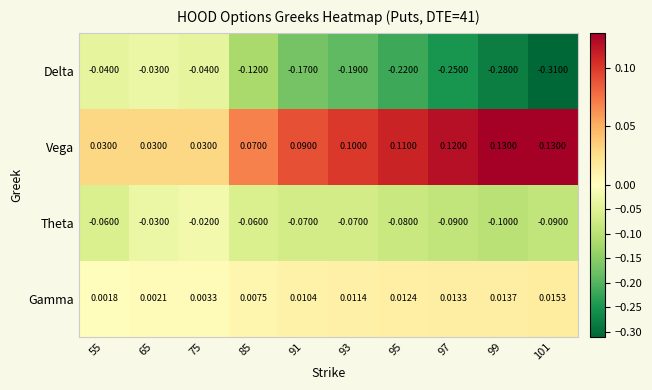

How many data points does each series have?

10